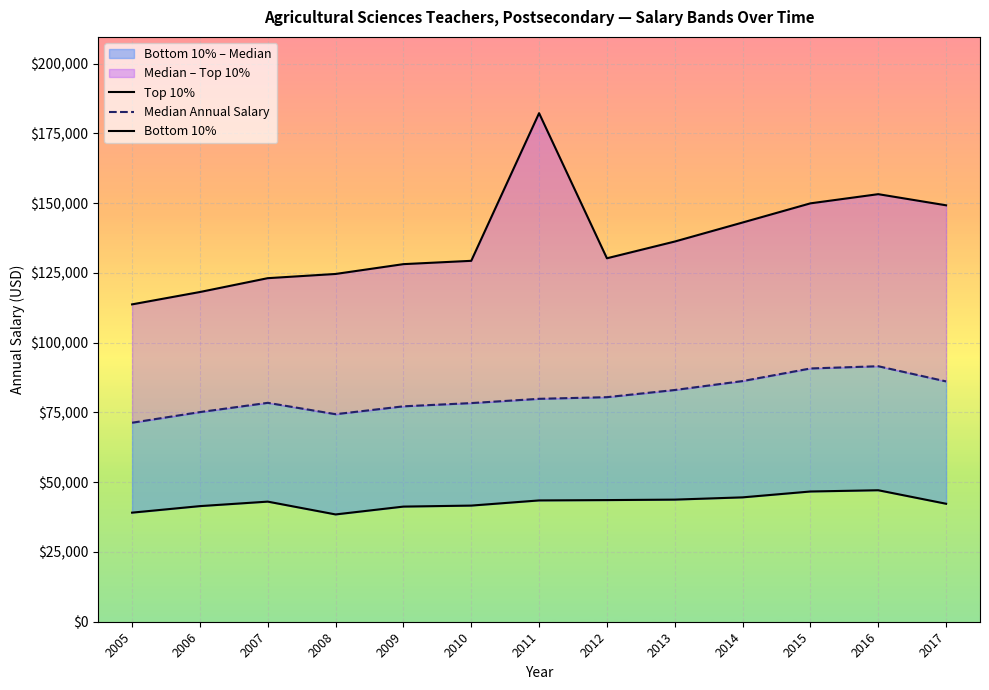

Rank the series at 2012 from highest to lowest value.

Top 10%, Median Annual Salary, Bottom 10%